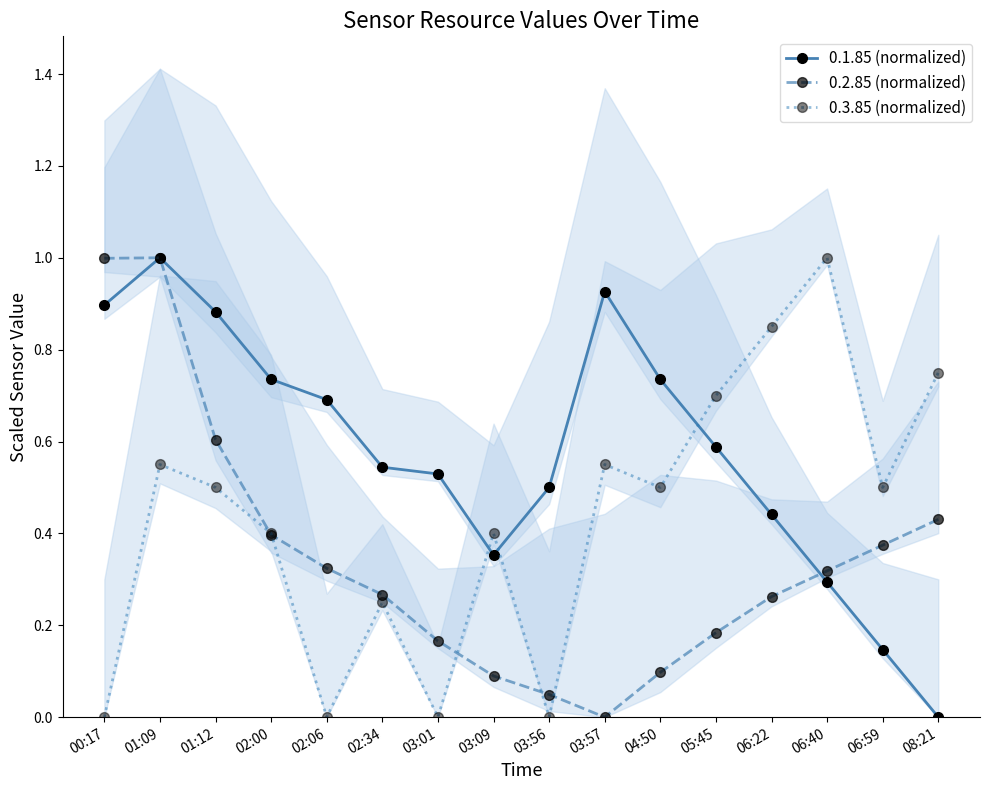

List the labels in order of 0.1.85 (normalized) value, largest first.

01:09, 03:57, 00:17, 01:12, 02:00, 04:50, 02:06, 05:45, 02:34, 03:01, 03:56, 06:22, 03:09, 06:40, 06:59, 08:21